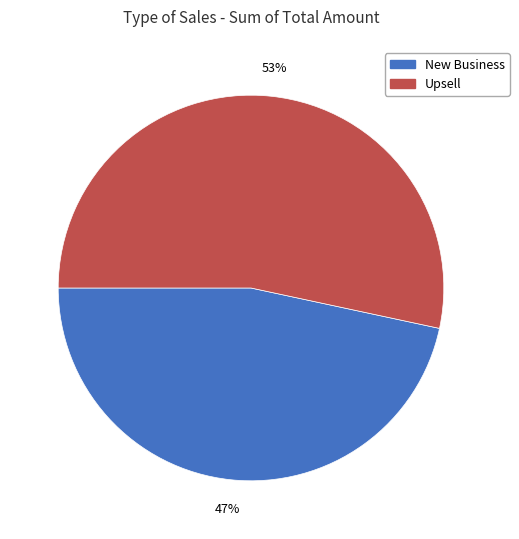

What is the ratio of the value at New Business to the value at Upsell?

0.9